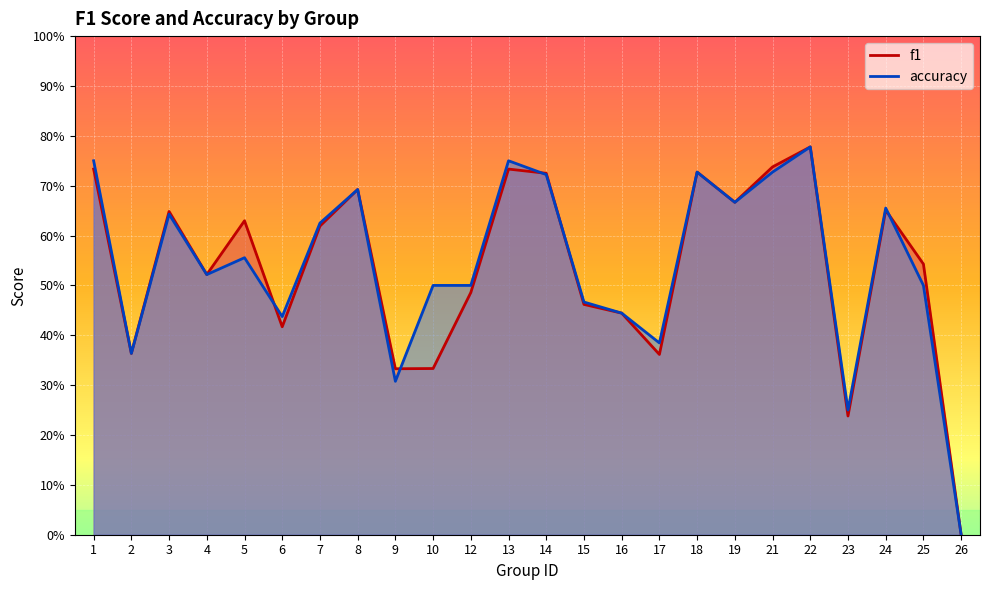

What is the highest value of the accuracy series?

0.8